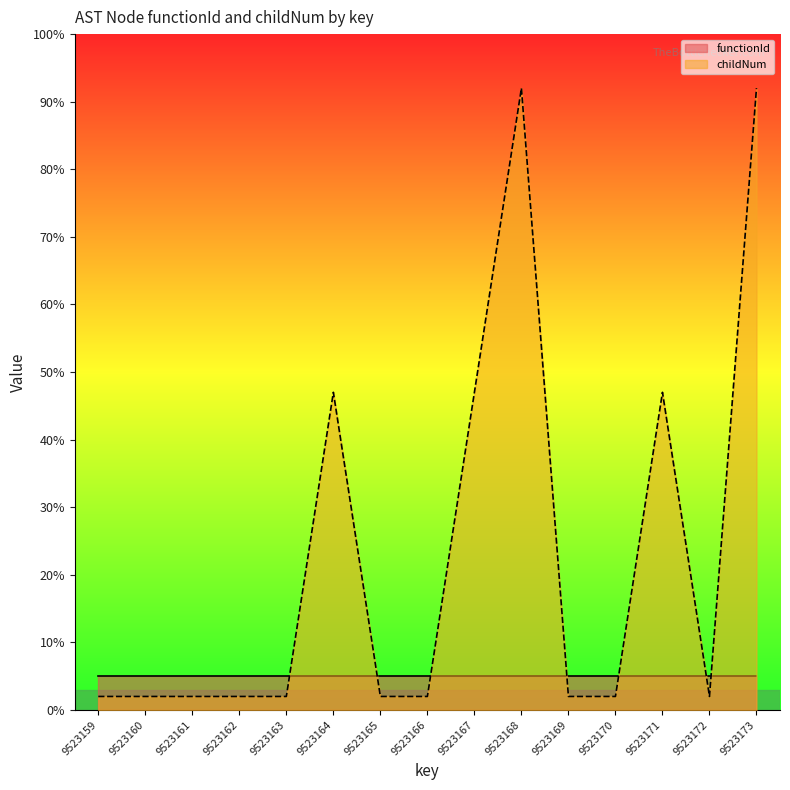

Is it true that the value at 9523171 is 47.0?

True